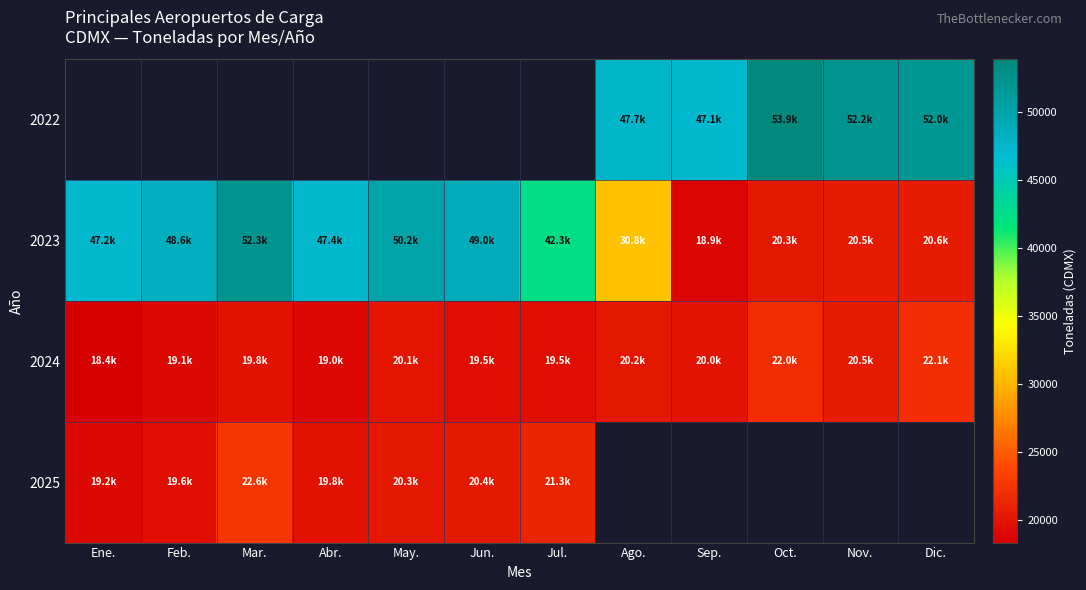

Is the value of 2022 at Feb. greater than the value of 2024 at Jun.?

No